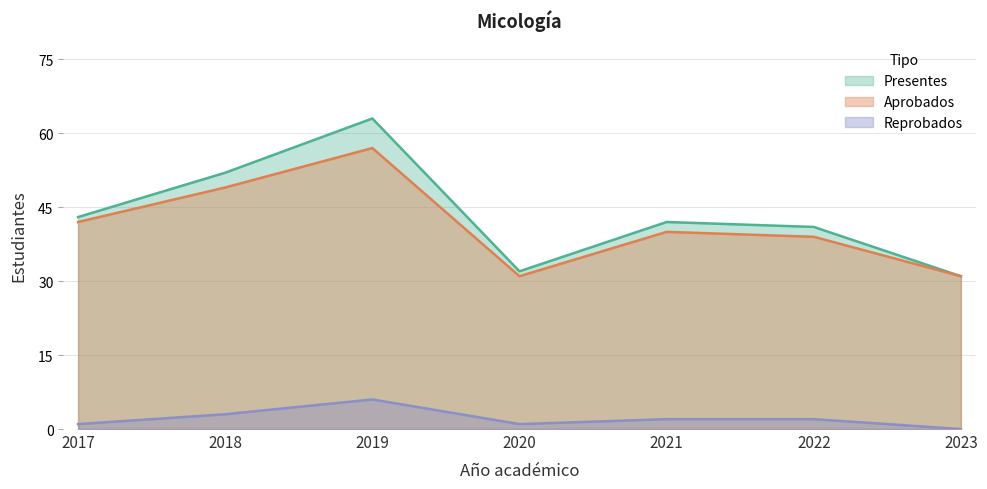

The Aprobados series shows 49 at 2018. True or false?

True